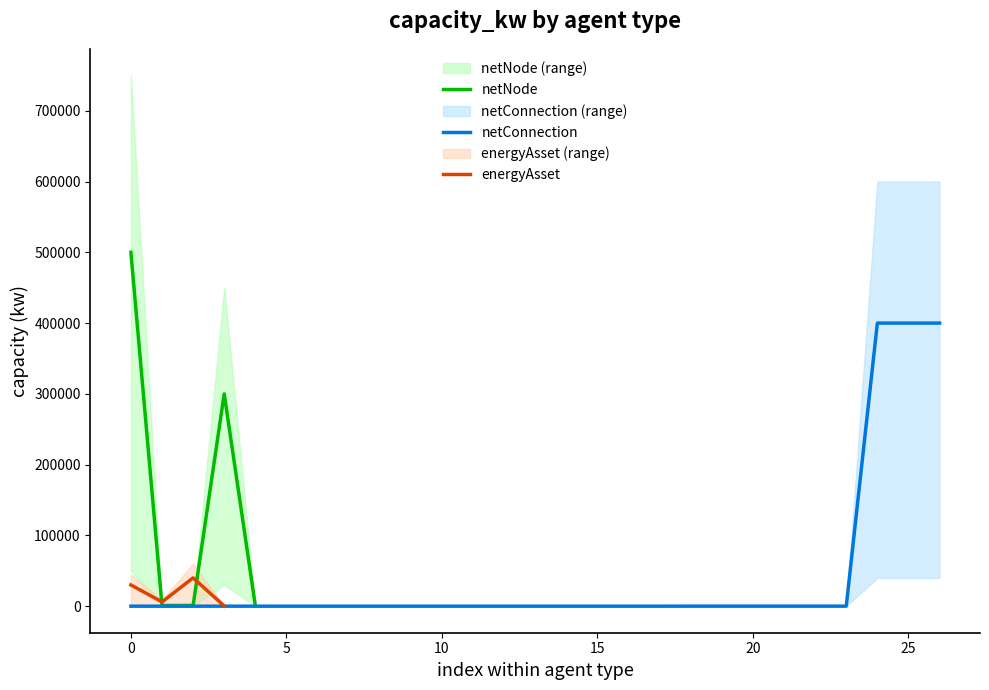

What is the change in value from 4 to 16?

-989